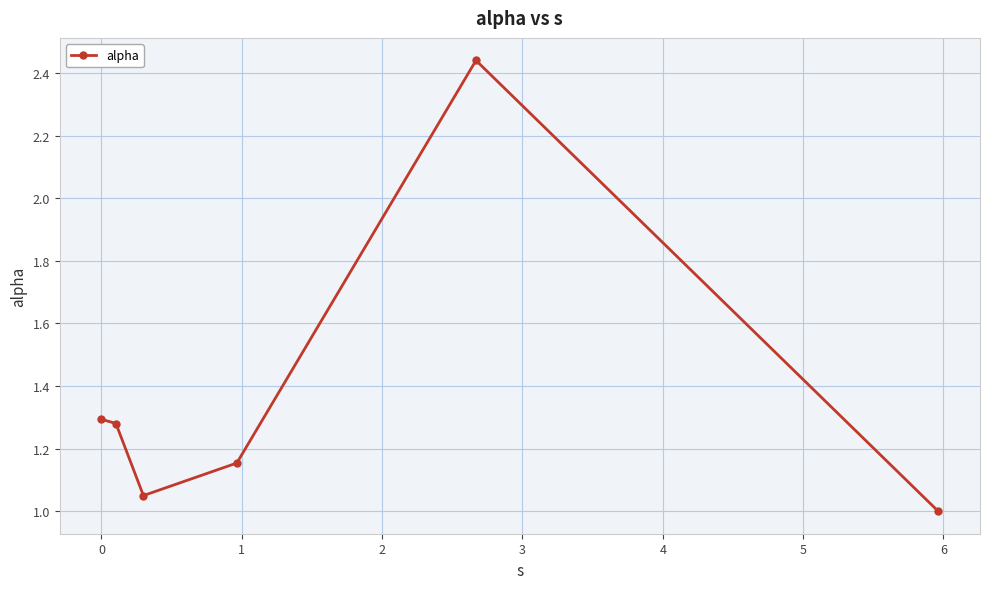

How many interior local peaks (higher than both neighbors) does the data have?

1